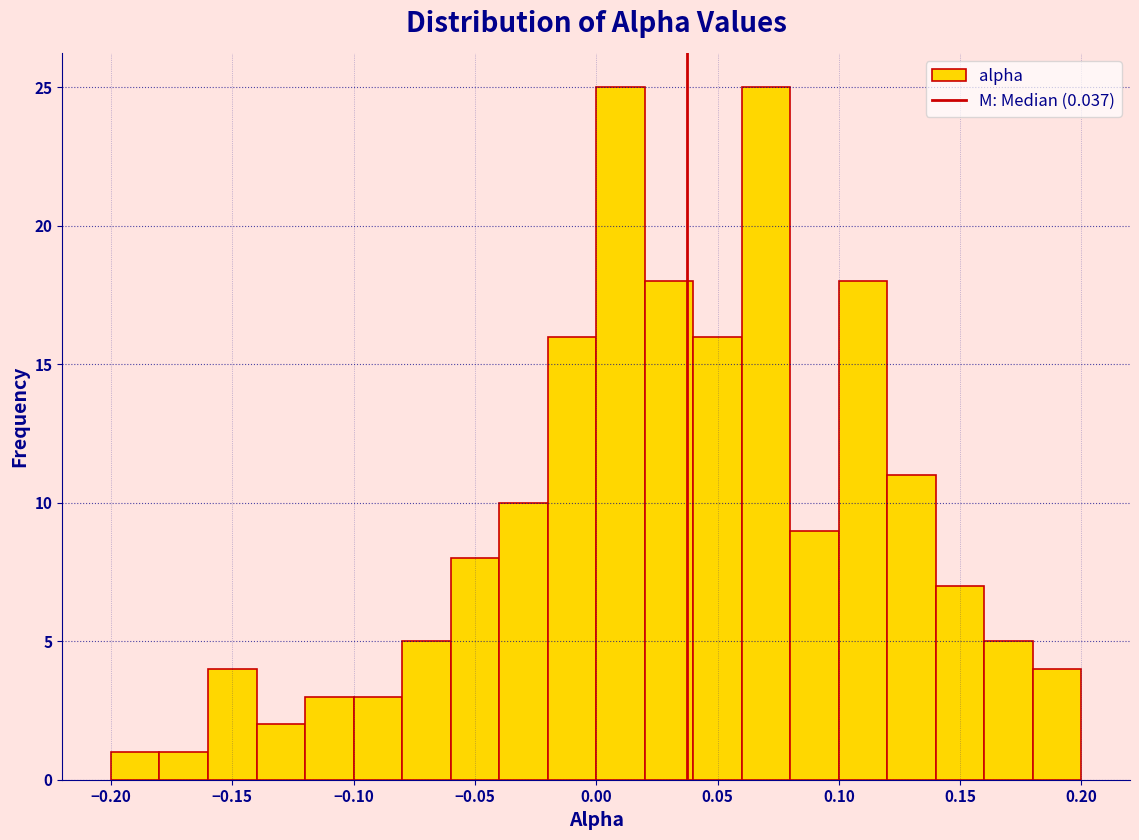

Reading left to right, list every bar in this chart as the range it spans on the x-axis followed by its height. The values are not printed on the chart, so give them approximately, as read against the axis.

-0.20 to -0.18: 1
-0.18 to -0.16: 1
-0.16 to -0.14: 4
-0.14 to -0.12: 2
-0.12 to -0.10: 3
-0.10 to -0.08: 3
-0.08 to -0.06: 5
-0.06 to -0.04: 8
-0.04 to -0.02: 10
-0.02 to 0.00: 16
0.00 to 0.02: 25
0.02 to 0.04: 18
0.04 to 0.06: 16
0.06 to 0.08: 25
0.08 to 0.10: 9
0.10 to 0.12: 18
0.12 to 0.14: 11
0.14 to 0.16: 7
0.16 to 0.18: 5
0.18 to 0.20: 4